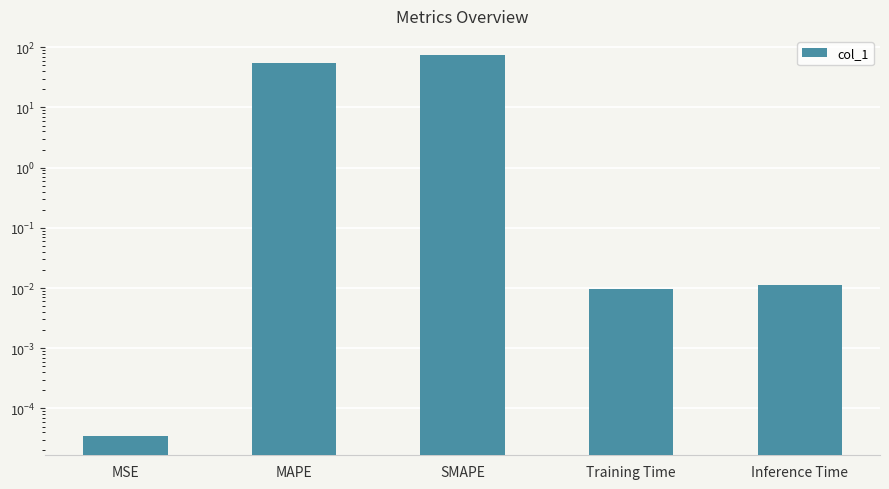

List the labels in order of value, smallest first.

MSE, Training Time, Inference Time, MAPE, SMAPE